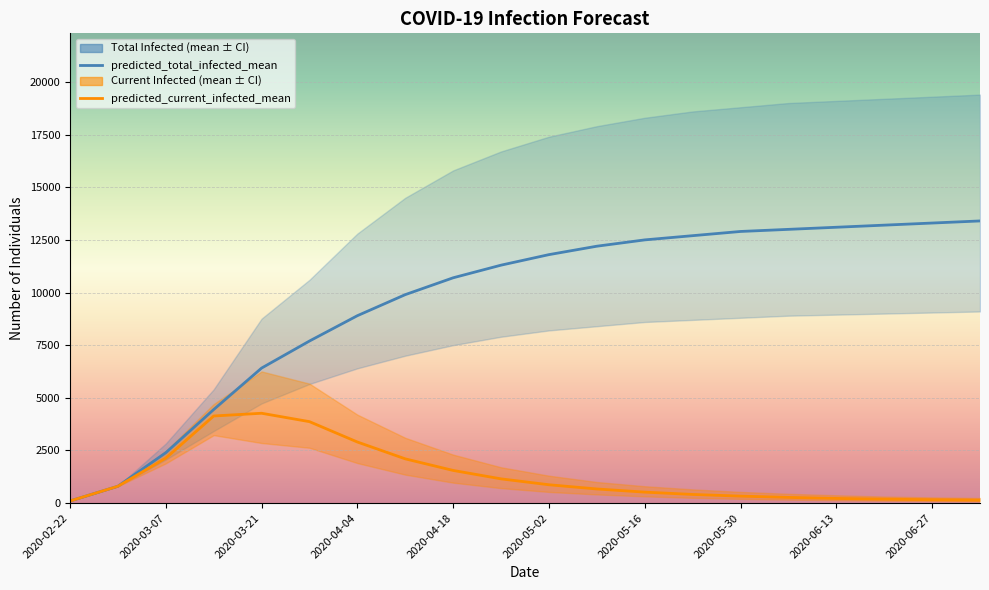

Which category has the highest value in the predicted_current_infected_lower series?

2020-03-14